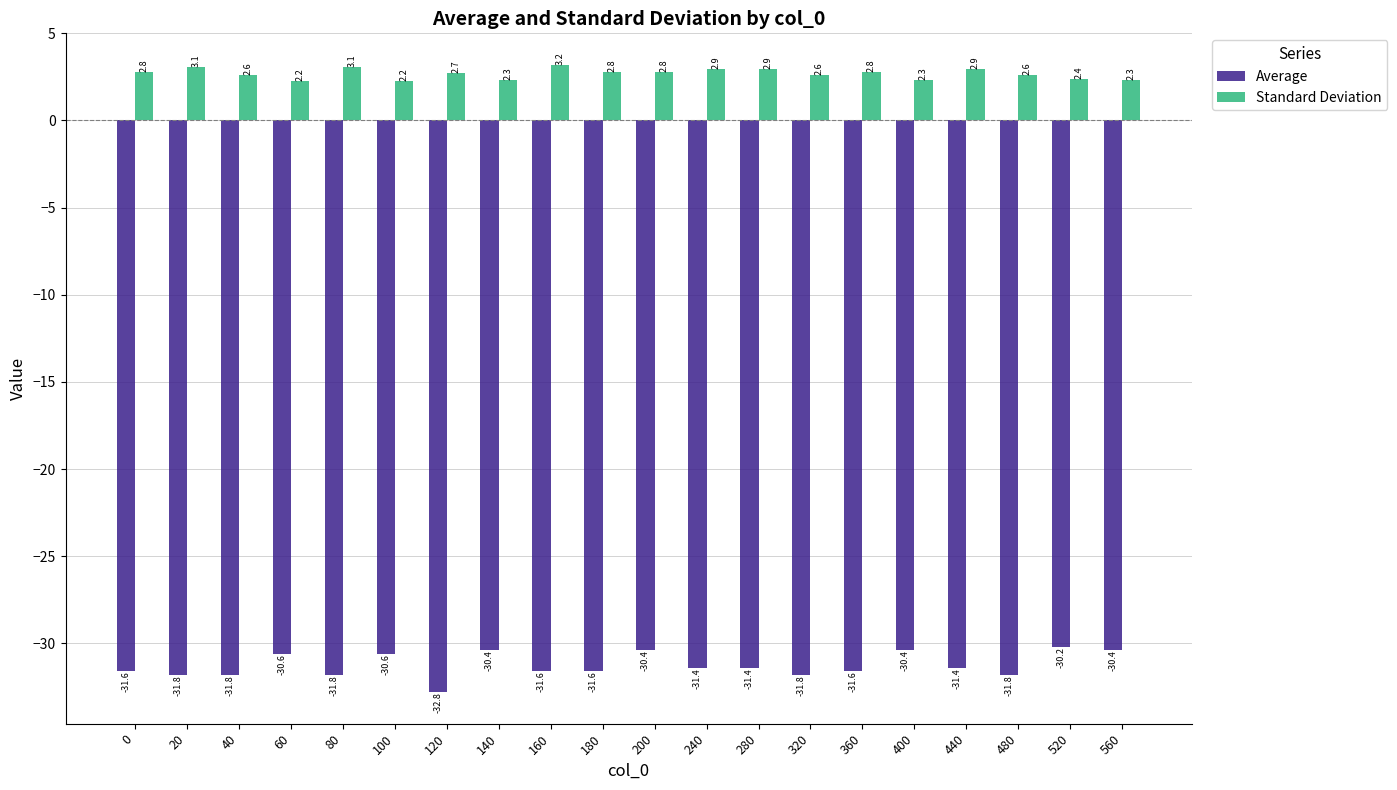

Reading right to left, list all the values displayed in this chart.

Average: -30.4	-30.2	-31.8	-31.4	-30.4	-31.6	-31.8	-31.4	-31.4	-30.4	-31.6	-31.6	-30.4	-32.8	-30.6	-31.8	-30.6	-31.8	-31.8	-31.6
Standard Deviation: 2.3	2.4	2.6	2.9	2.3	2.8	2.6	2.9	2.9	2.8	2.8	3.2	2.3	2.7	2.2	3.1	2.2	2.6	3.1	2.8